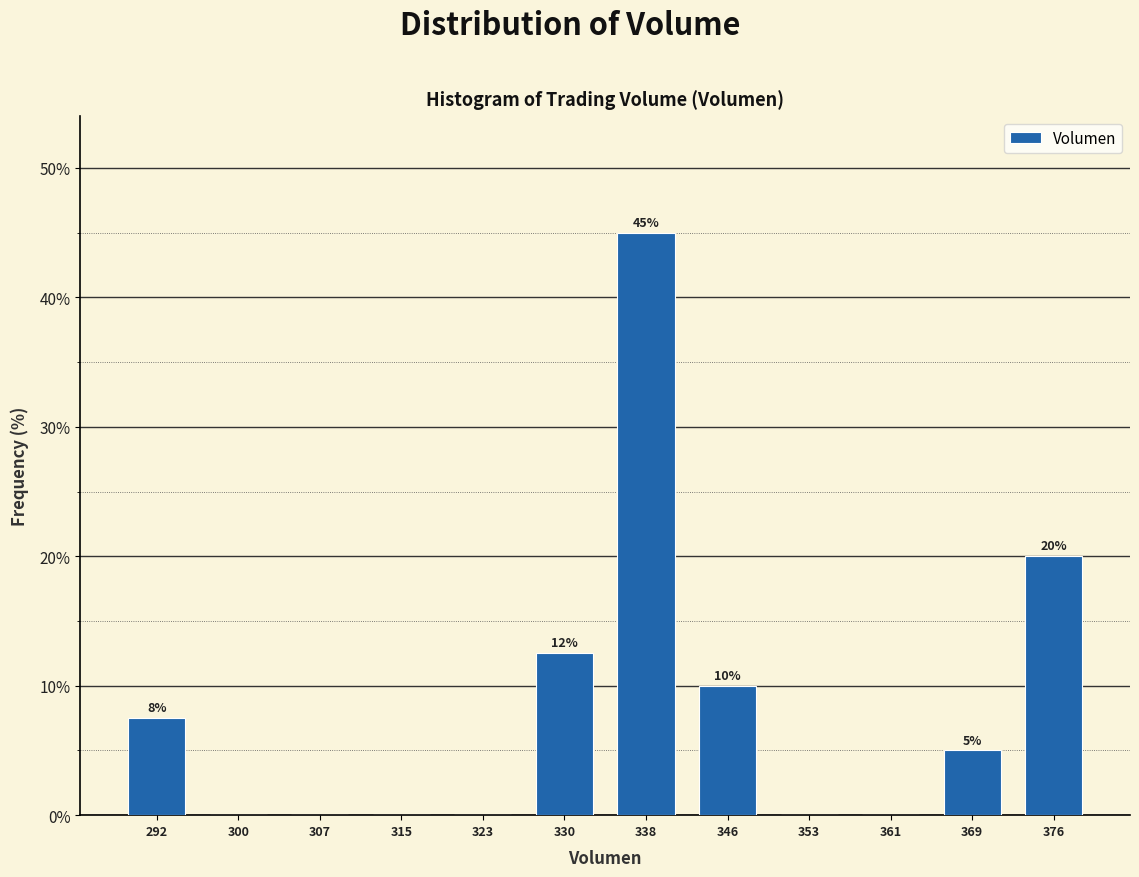

Over which range of the x-axis is the bar tallest?

334 to 342